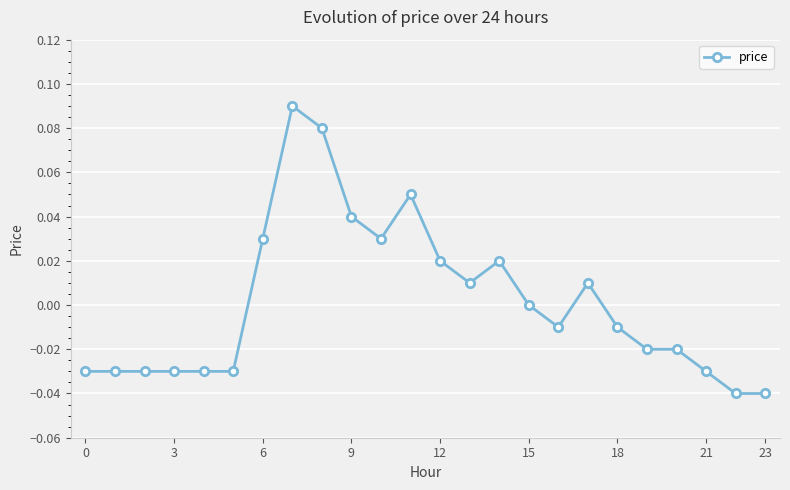

True or false: the data has more than 1 interior local peaks.

True